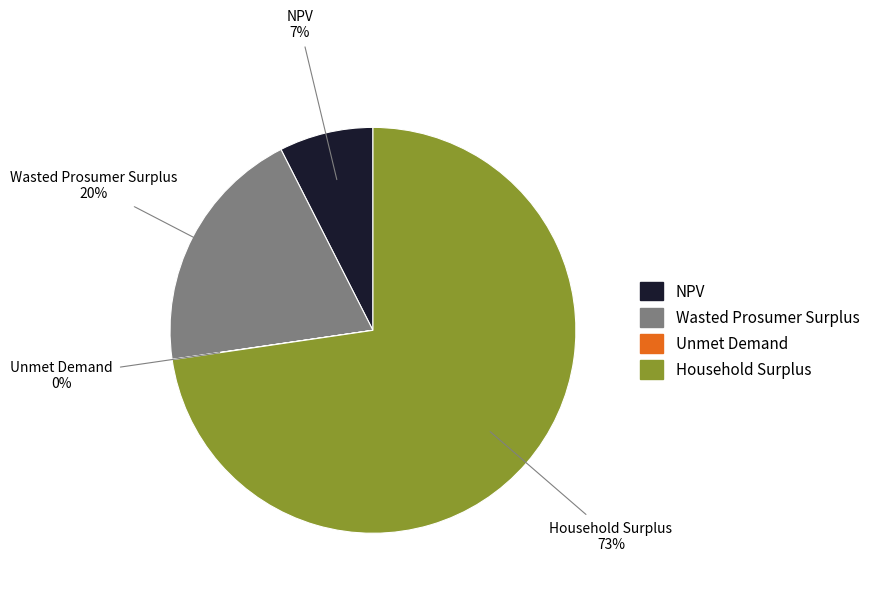

Between NPV and Wasted Prosumer Surplus, which is larger?

Wasted Prosumer Surplus